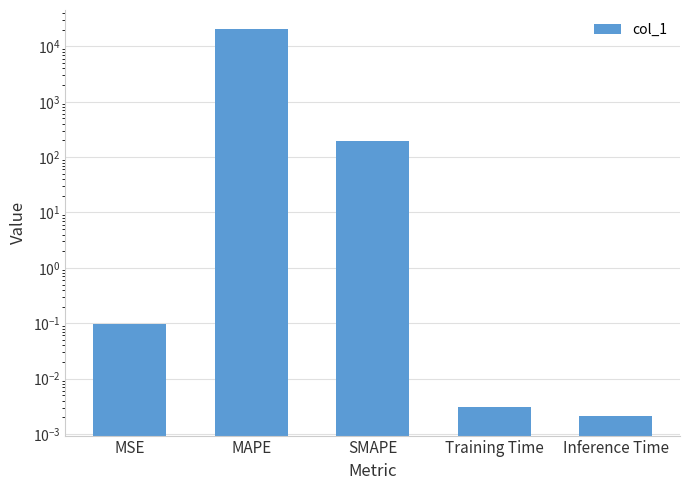

List the labels in order of value, smallest first.

Inference Time, Training Time, MSE, SMAPE, MAPE